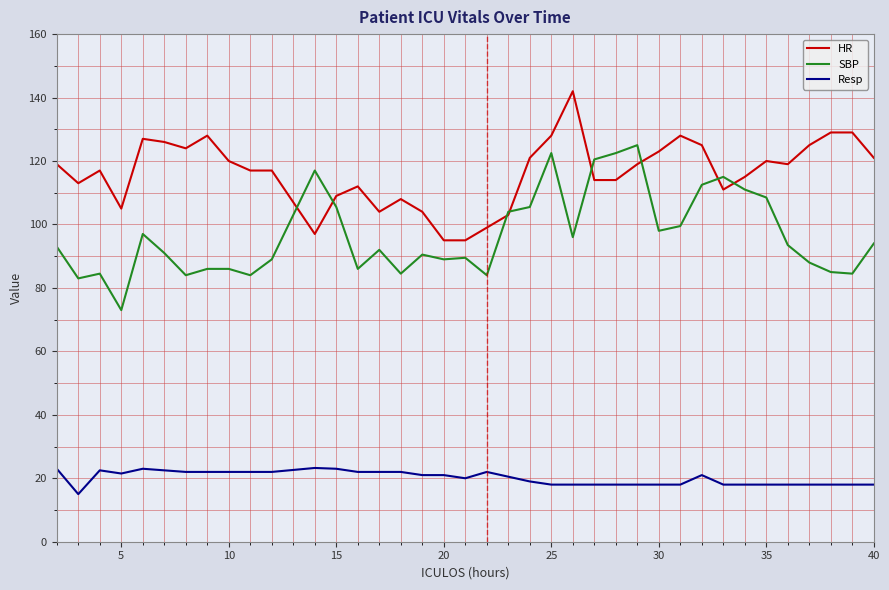

True or false: SBP and Resp intersect in this chart.

False